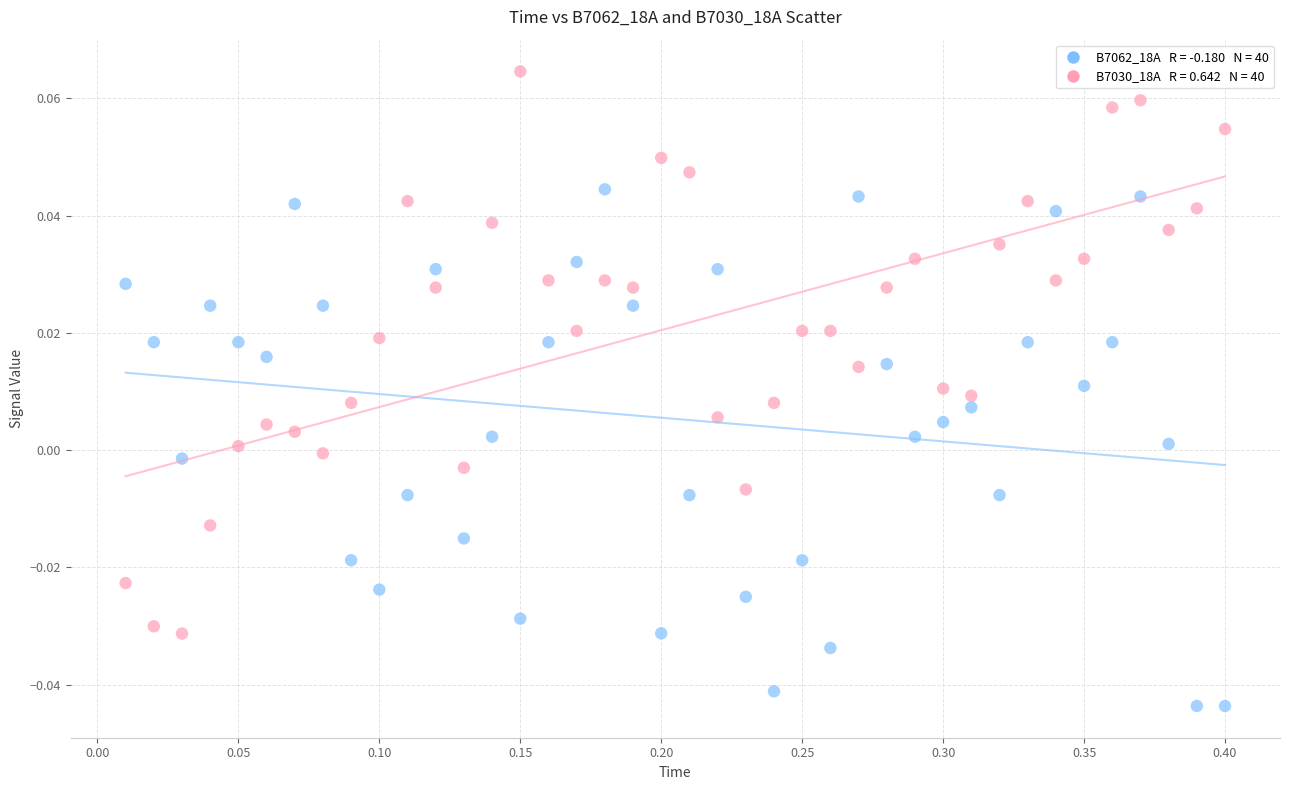

Across all data points, what is the range of X values (max minus min)?

0.4